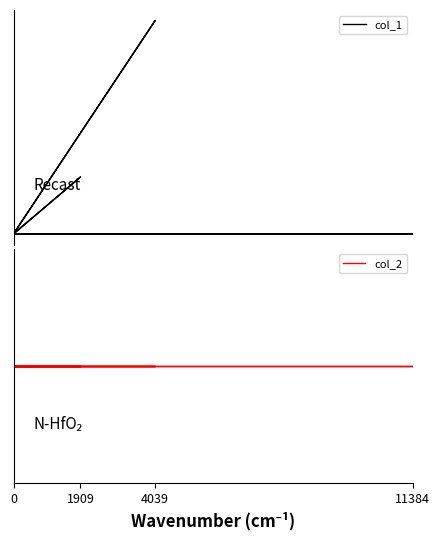

True or false: col_2 and col_1 cross at least once.

False